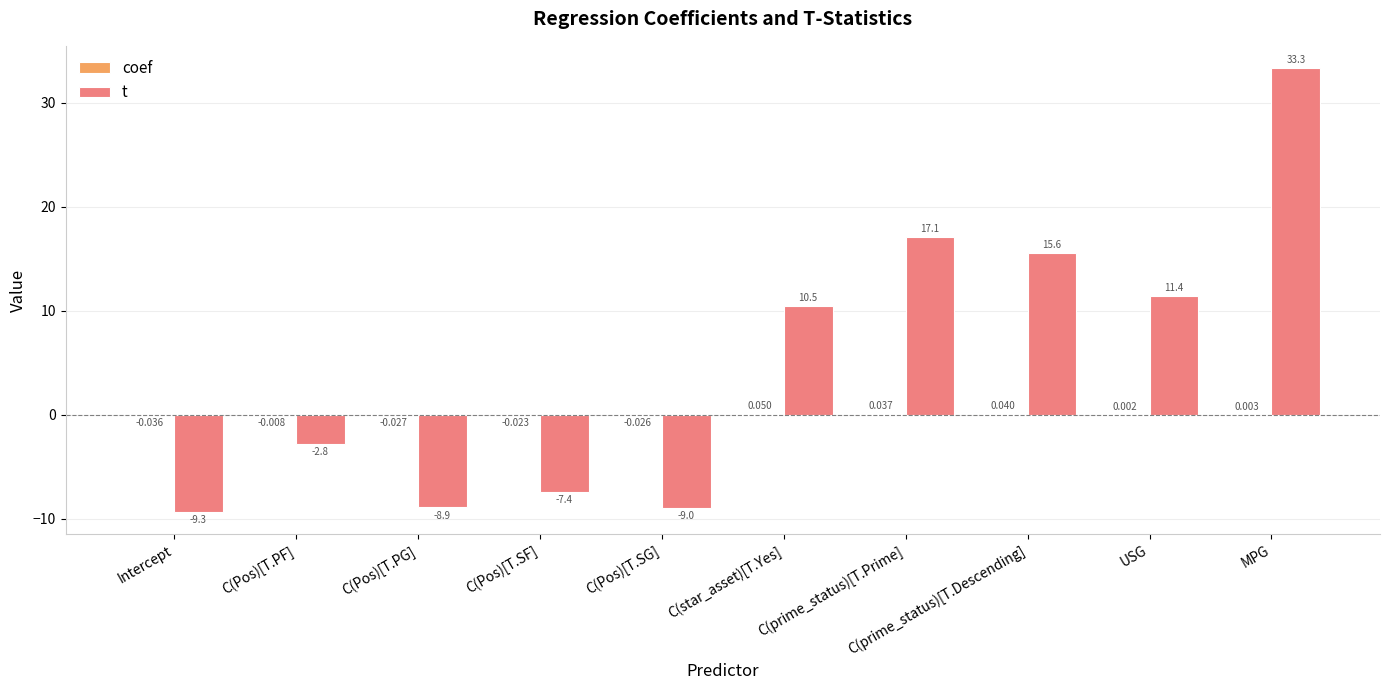

At which category does the chart reach its peak across all series?

MPG